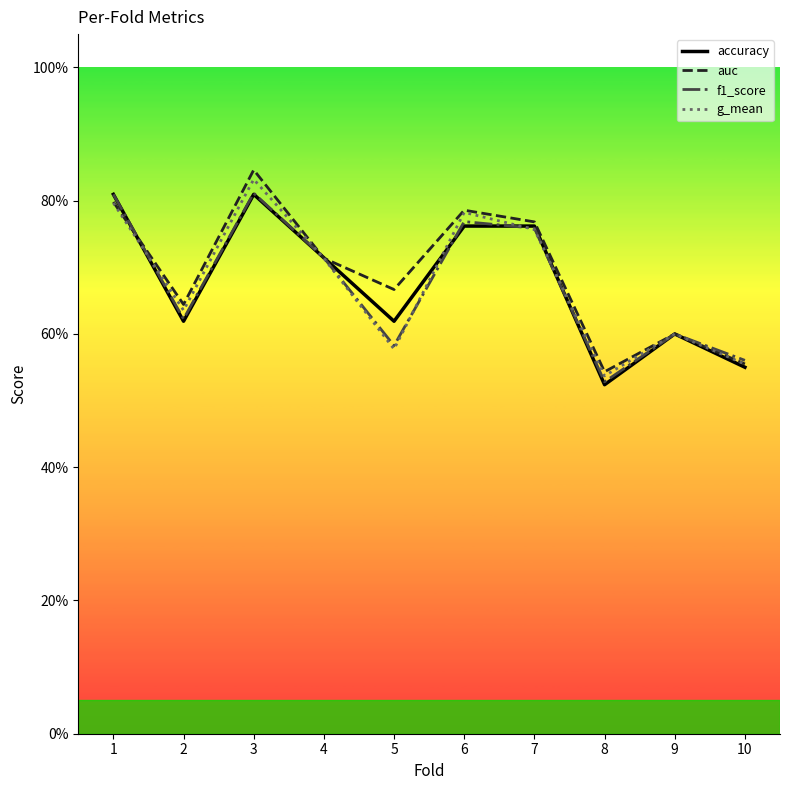

At how many categories does at least one series exceed 0?

10